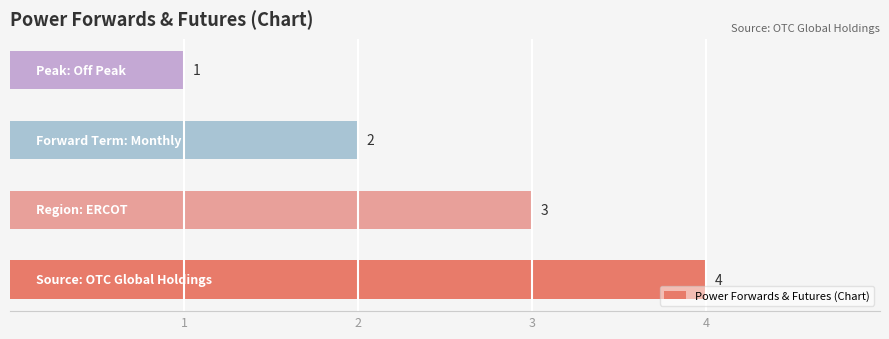

Are the bars grouped side by side (vs. stacked)?

No